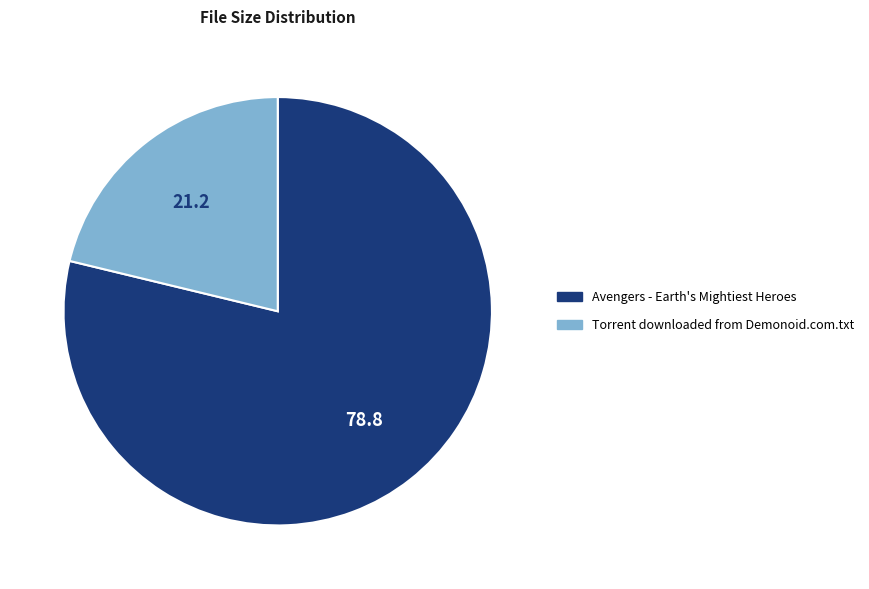

How many slices are in this pie chart?

2